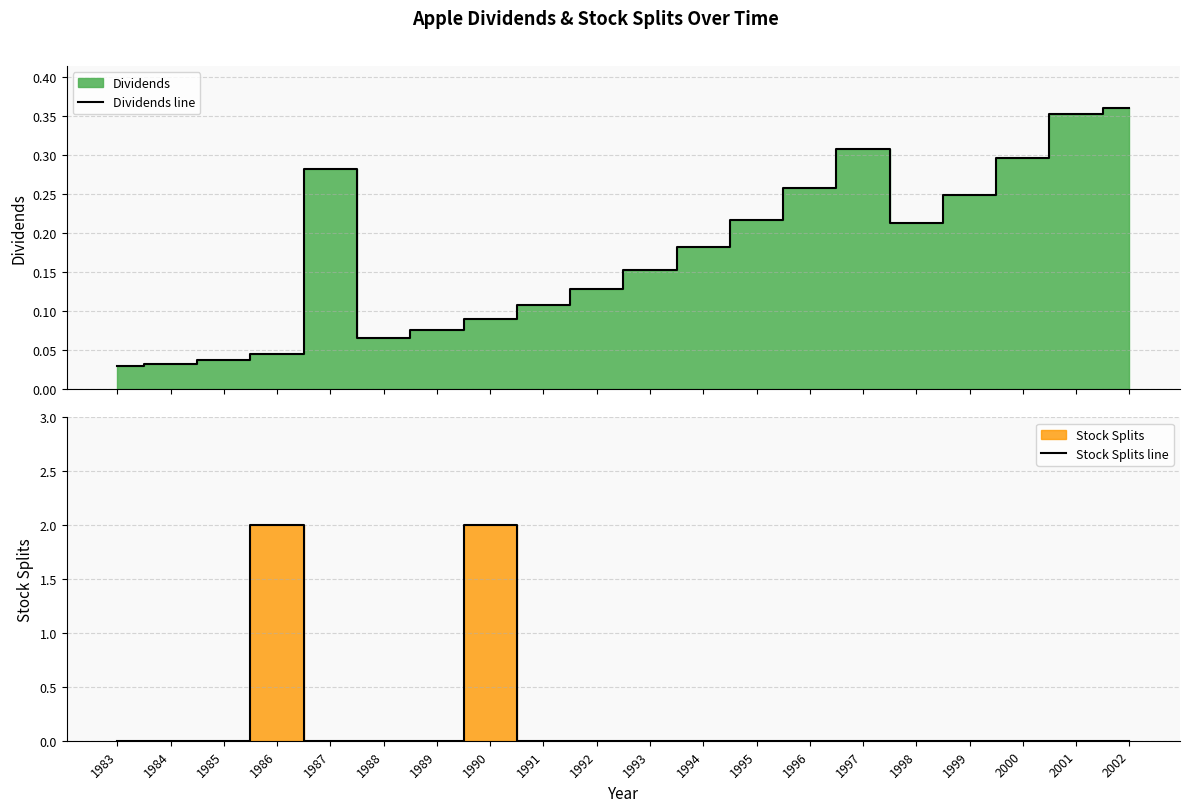

Between which two adjacent categories do Stock Splits line and Dividends line first intersect?

1985 and 1986